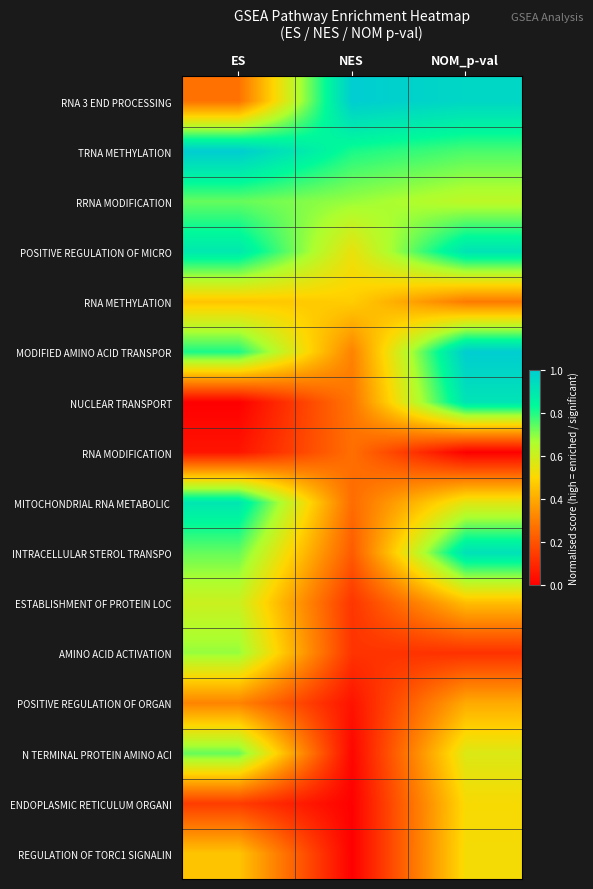

What is the spread (max minus min) of values at ES?

1.0